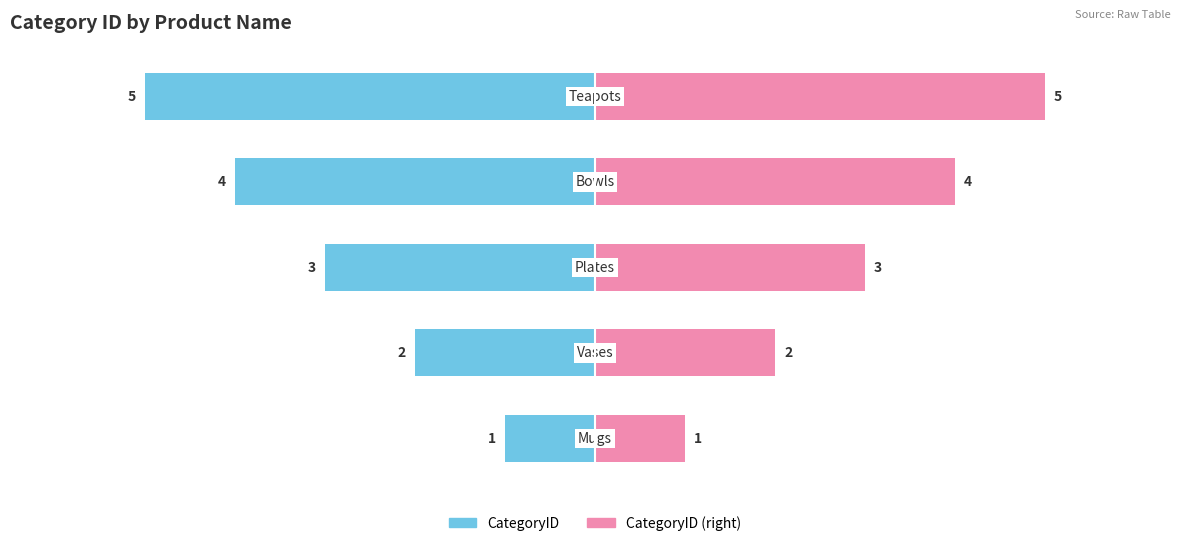

What are all the series names shown in the legend?

CategoryID, CategoryID (right)